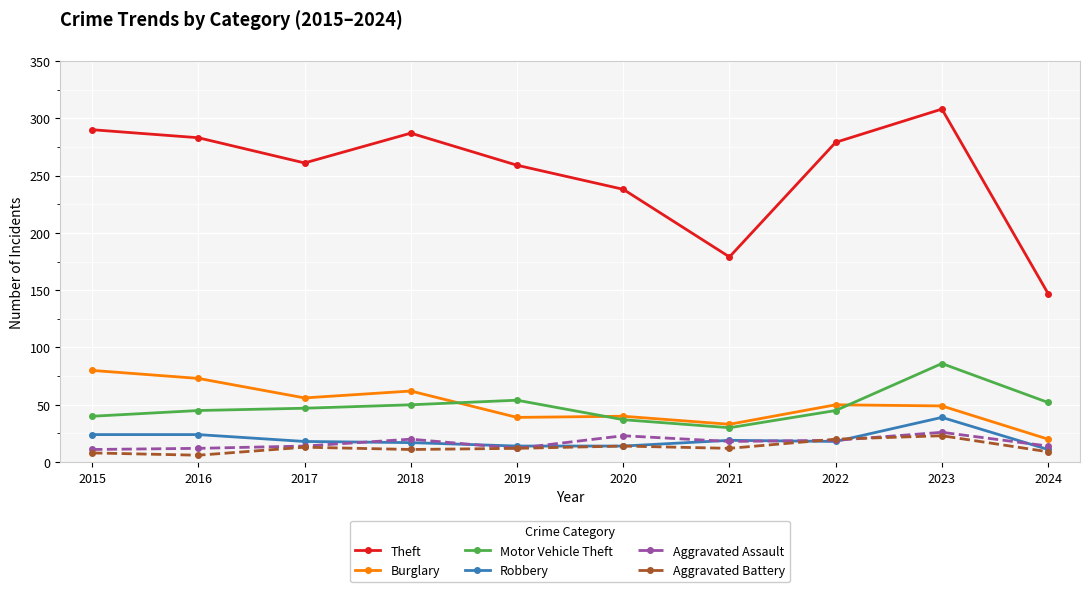

Which category has the highest value across all series?

2023